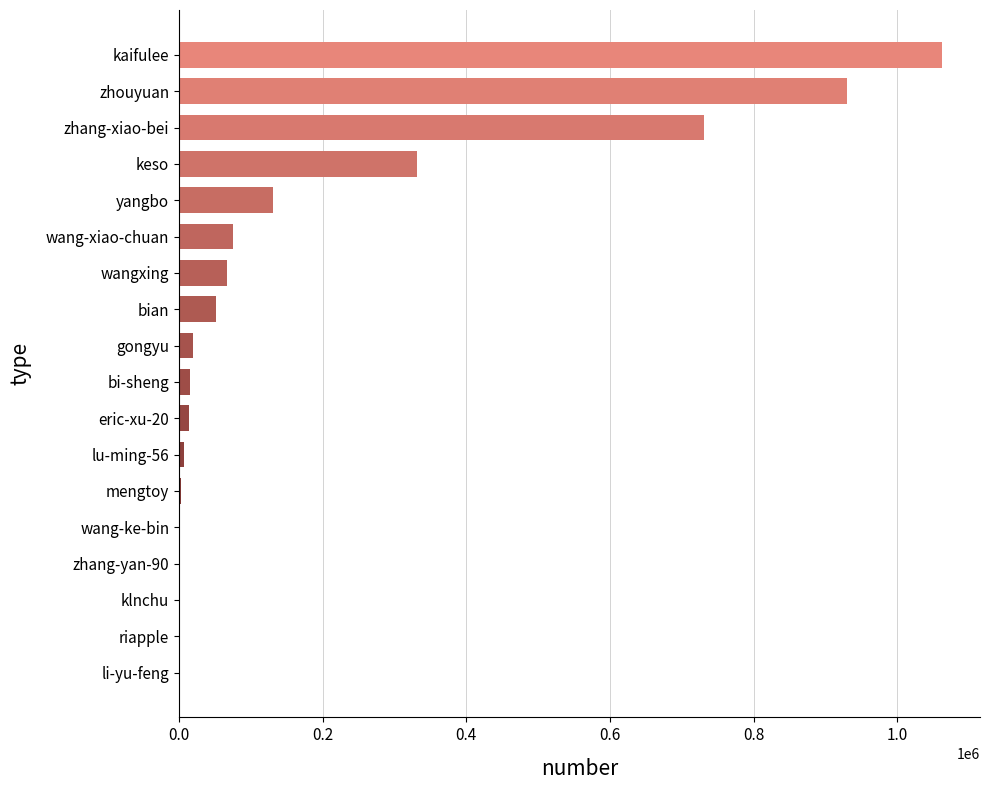

The value at kaifulee is 1062260. True or false?

True